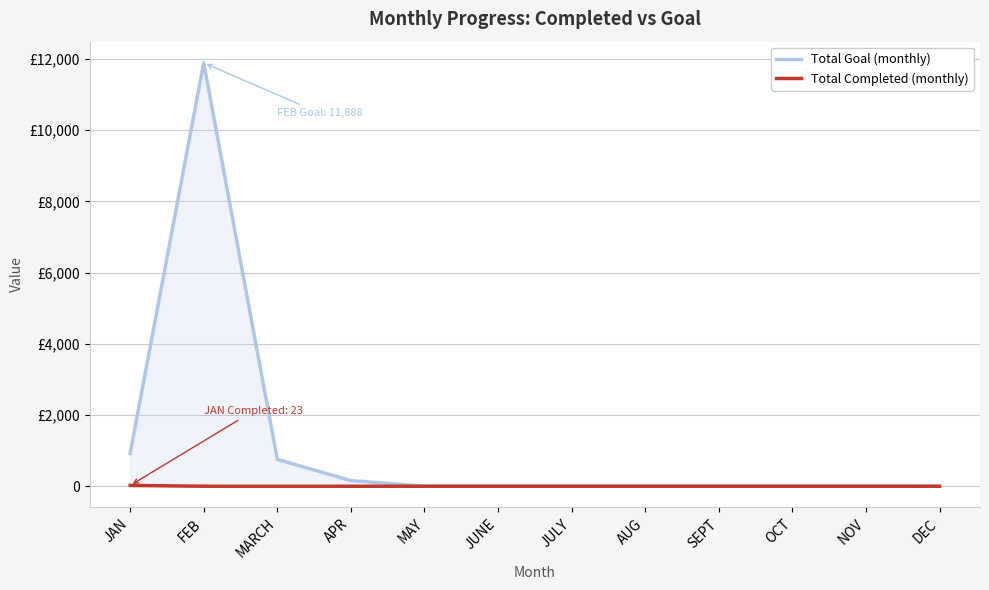

Which series has the widest spread of values?

Total Goal (monthly)